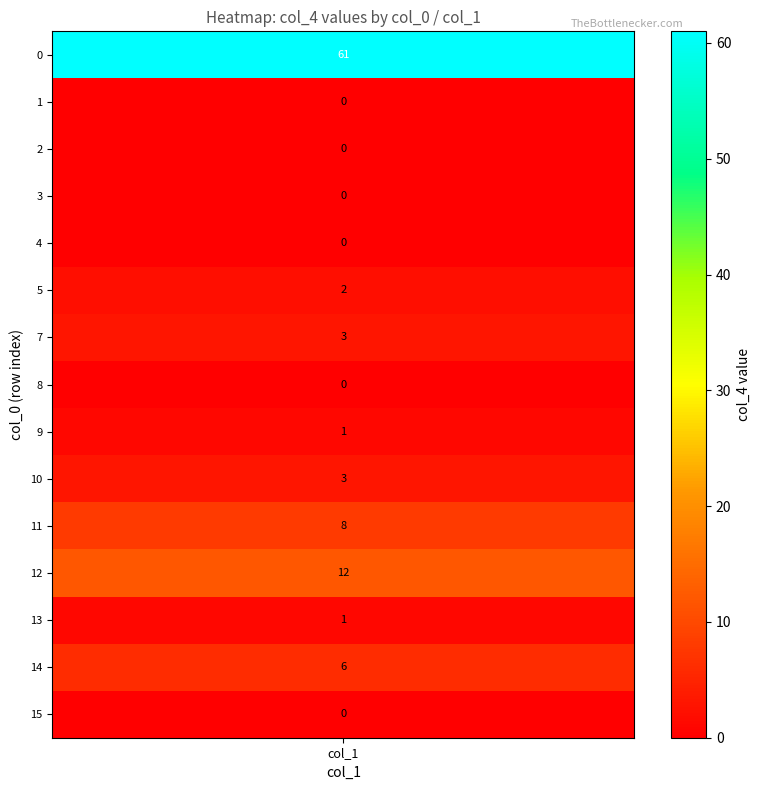

Reading left to right, what are all the values shown in this chart?

values=61	1=0	2=0	3=0	4=0	5=2	6=3	7=0	8=1	9=3	10=8	11=12	12=1	13=6	14=0